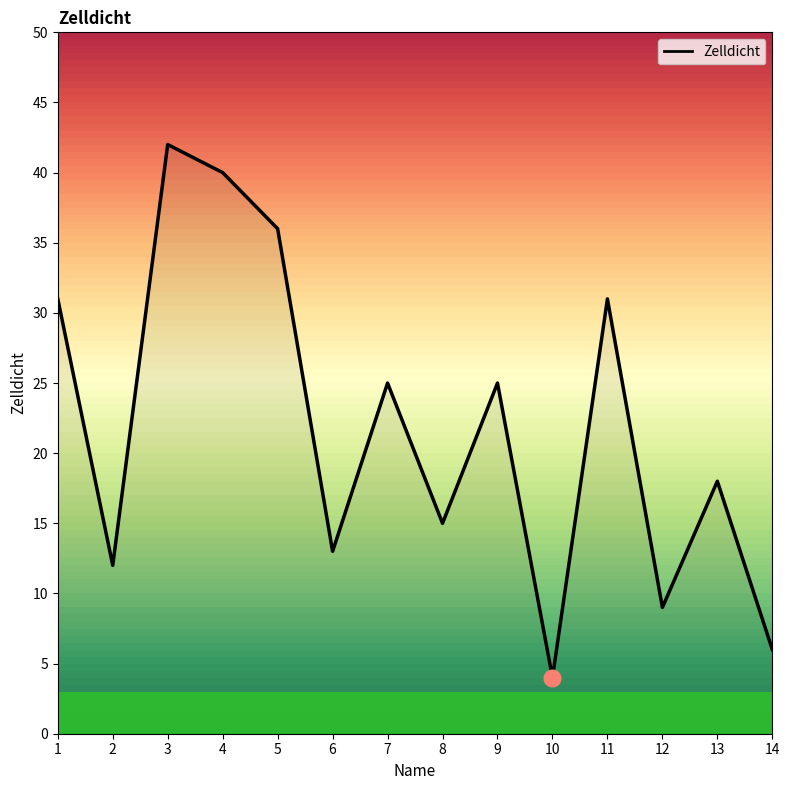

Is it true that the value at 10 is 1?

False